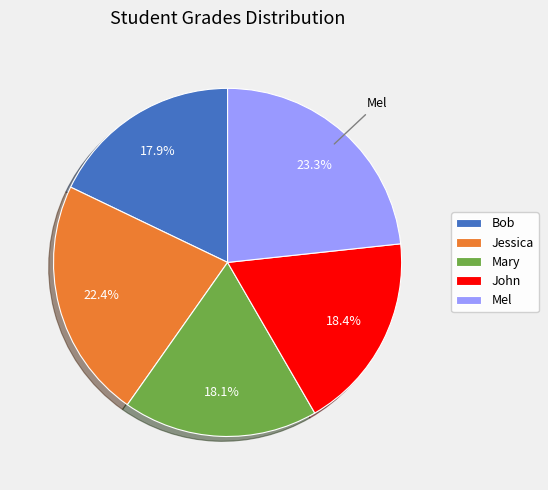

Between Mel and Jessica, which is larger?

Mel